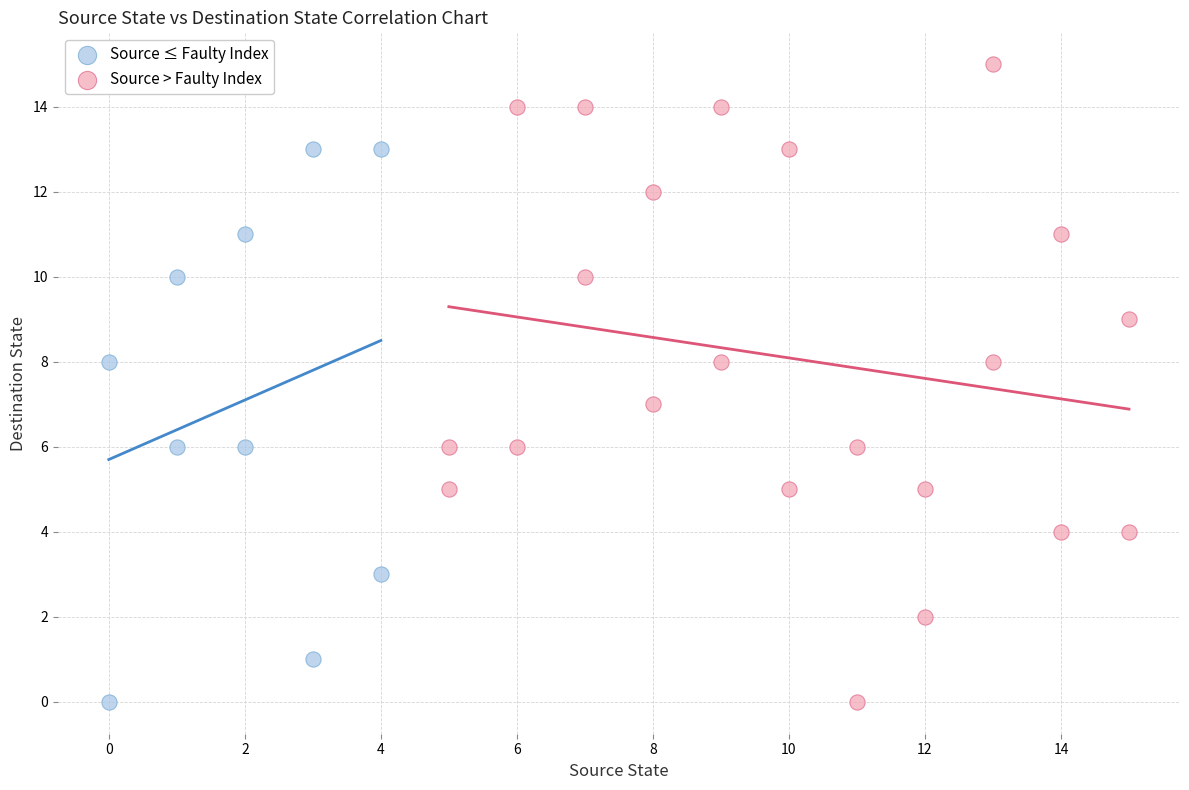

Which series has the widest spread of Y values?

Source > Faulty Index